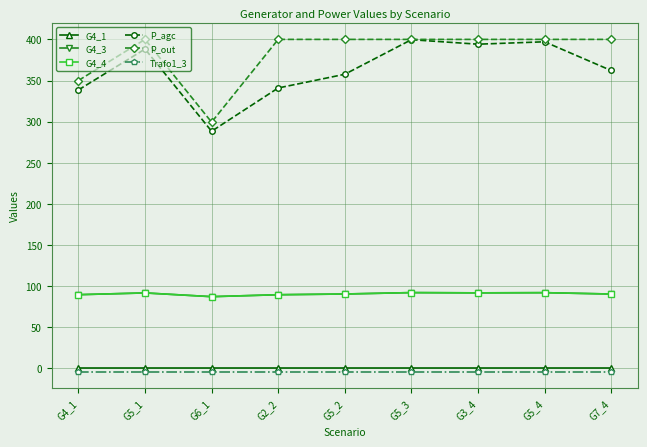

Between G4_1 and G7_4, which series saw the biggest shift?

P_out